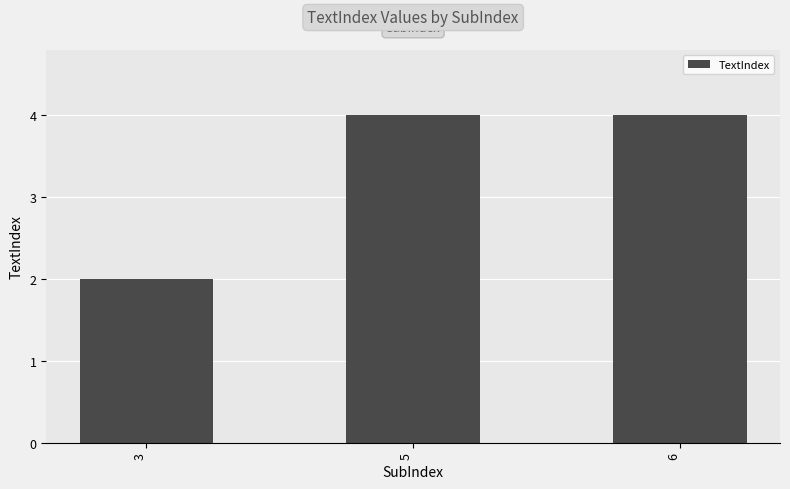

Is it true that the value at 5 is 6?

False